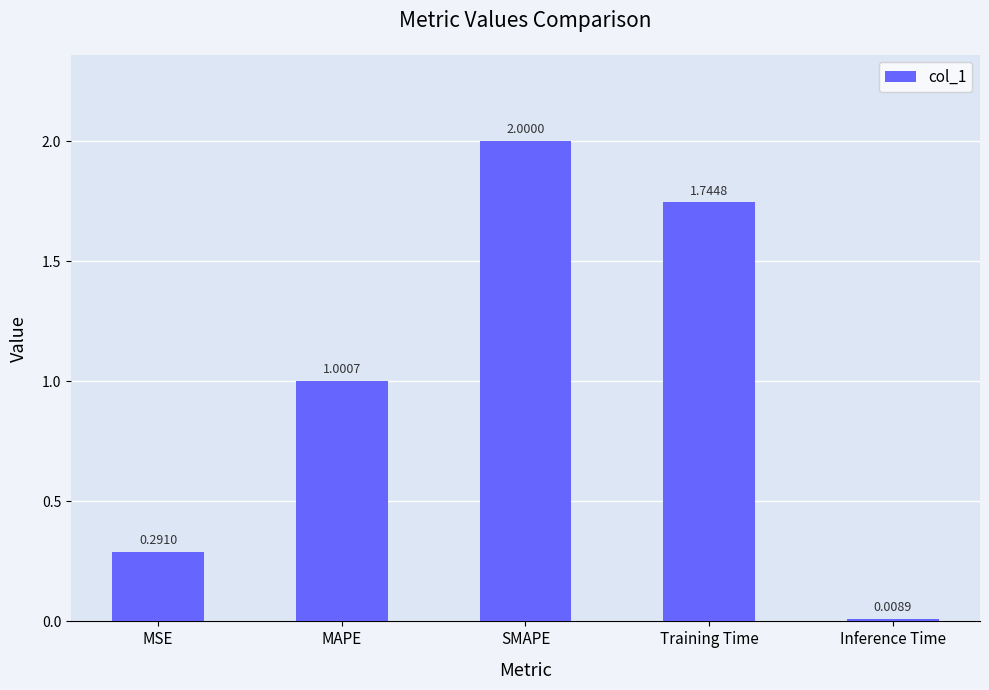

What is the label of the 1st bar from the left?

MSE